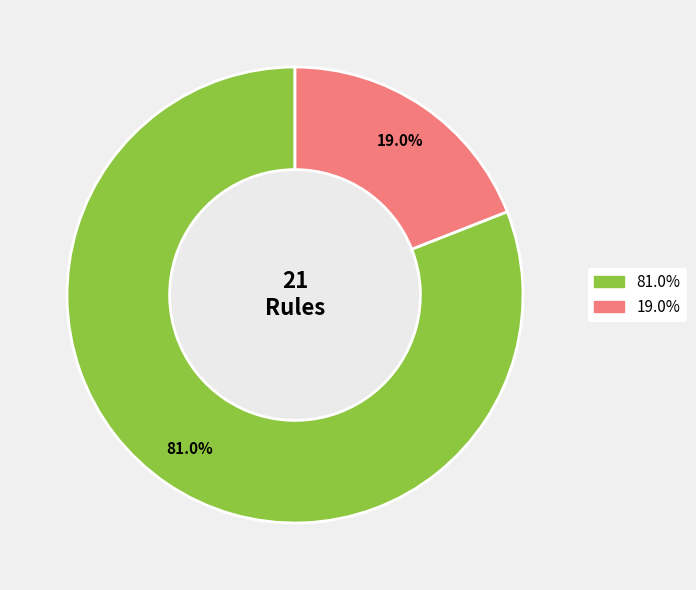

How many segments does this pie chart have?

2